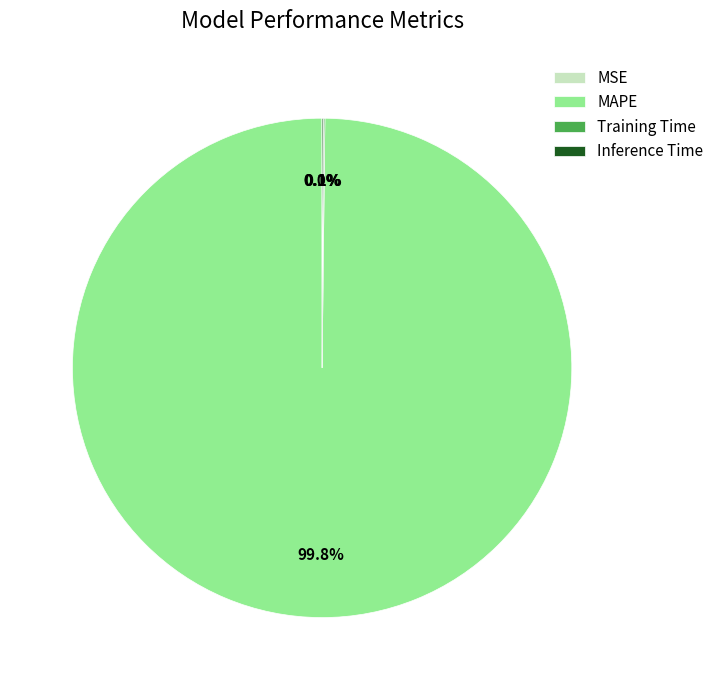

What is the largest slice in the pie chart?

MAPE